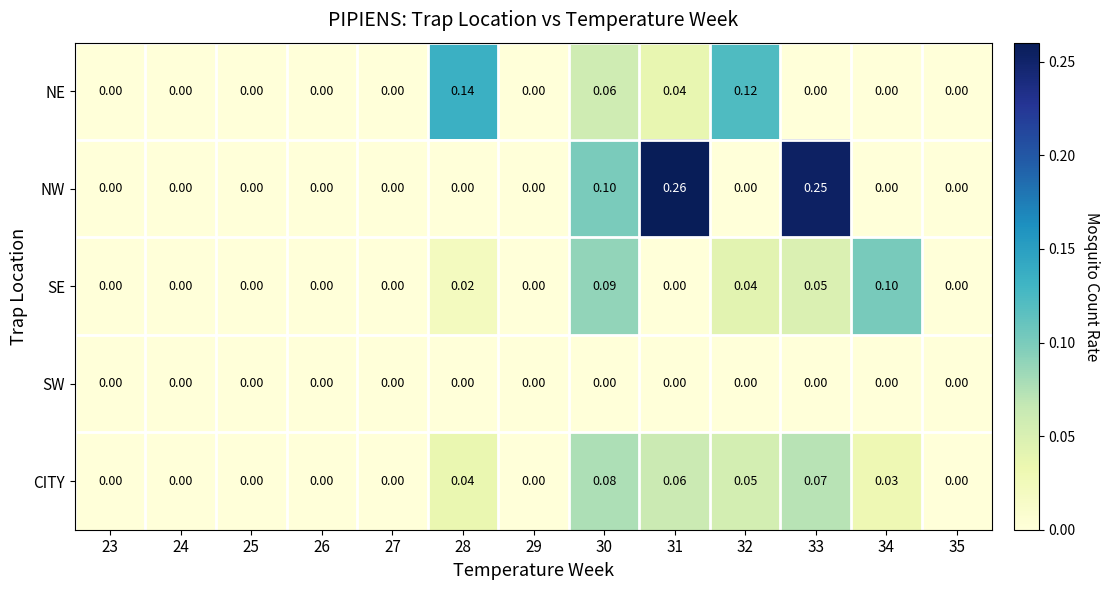

Which series has the largest total across all categories?

NW